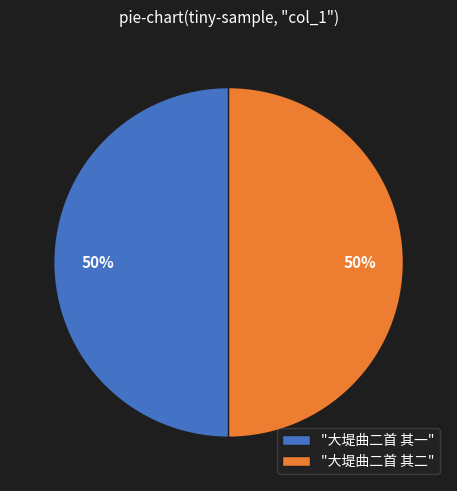

Combined, do "大堤曲二首 其二" and "大堤曲二首 其一" account for over 50%?

Yes